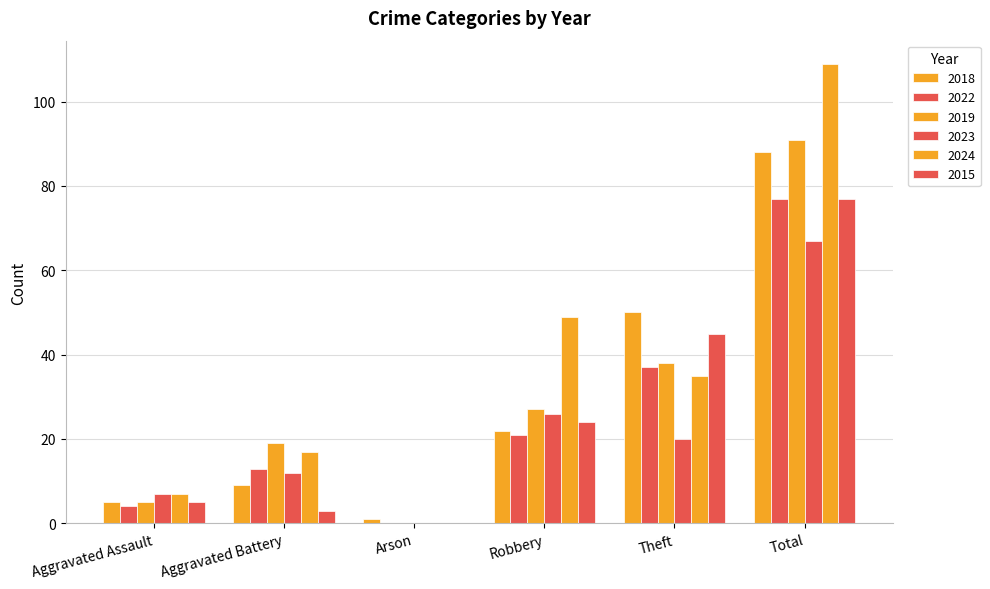

The value of 2015 at Arson is 0. True or false?

True